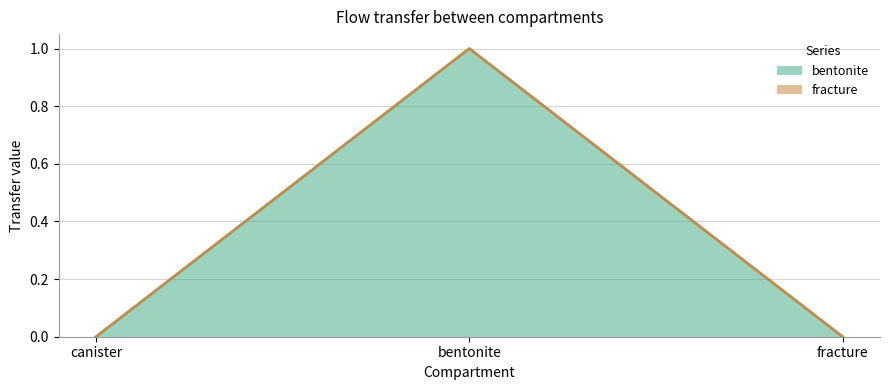

Does the chart have visible grid lines?

Yes